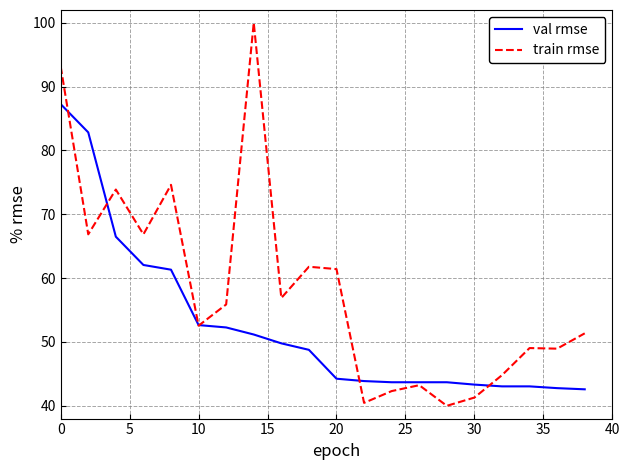

Which series has the largest range (max minus min)?

train rmse